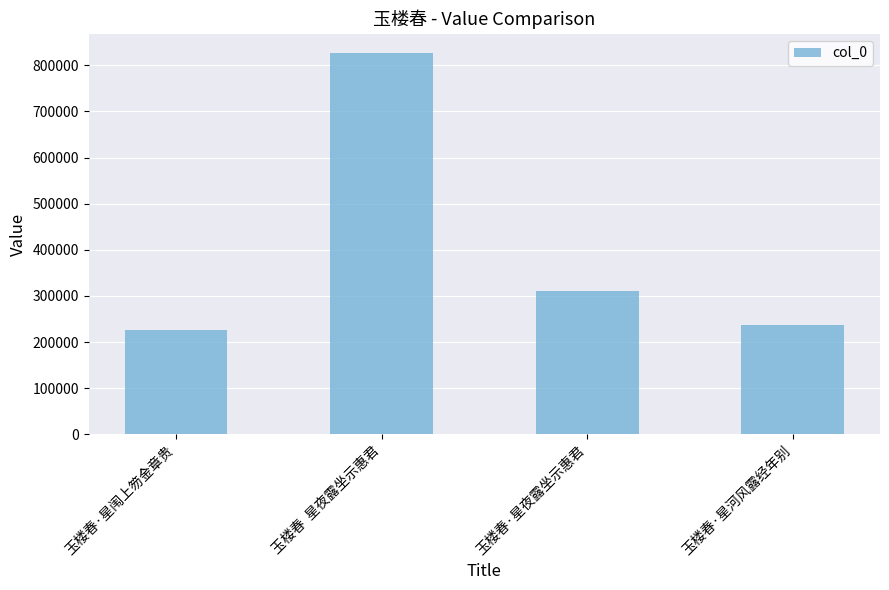

What is the greatest value displayed?

827086